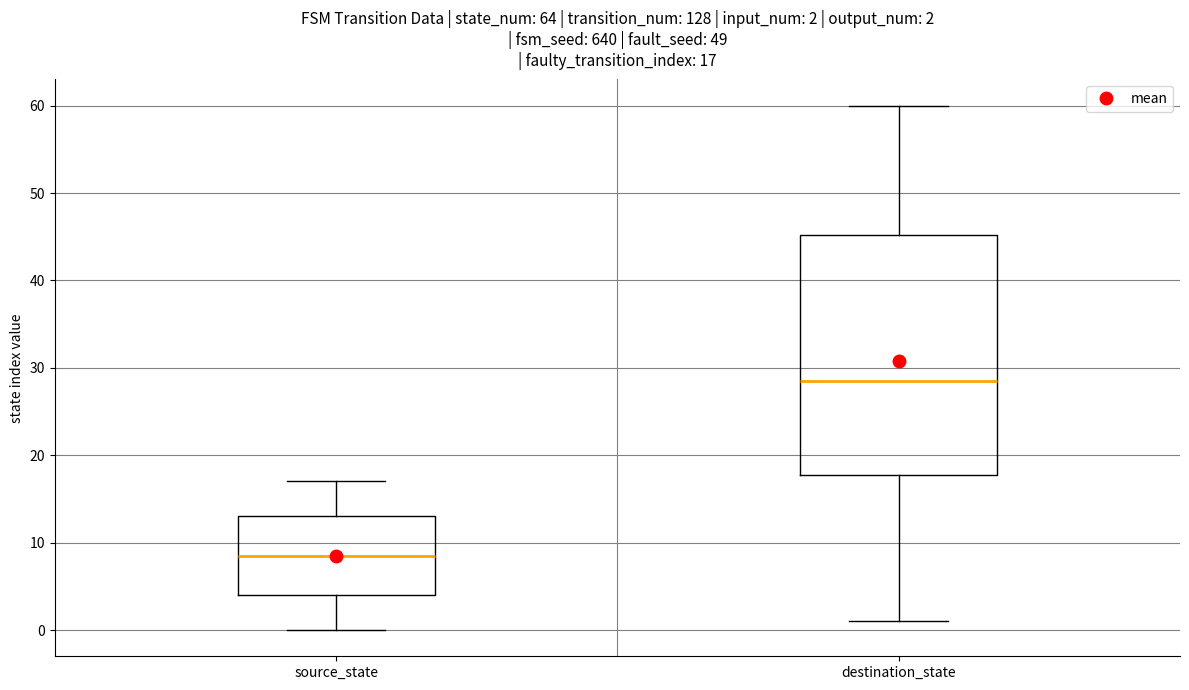

Comparing the boxes themselves (not the whiskers), which one is the tallest?

destination_state